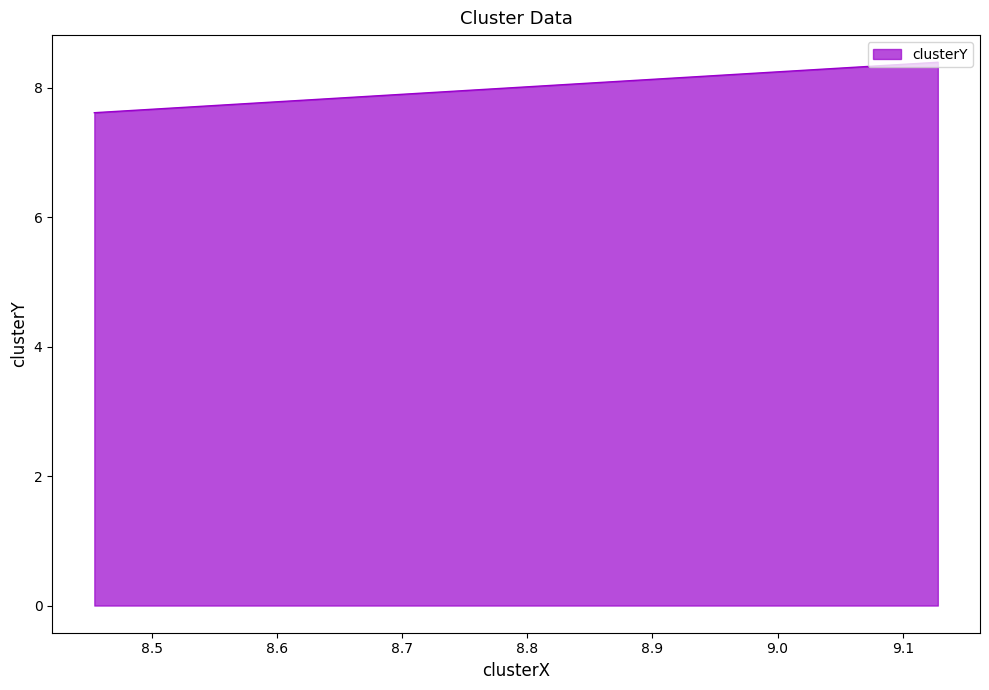

Approximately how many times larger is the value at 8.5 compared to 8.7?

1.0